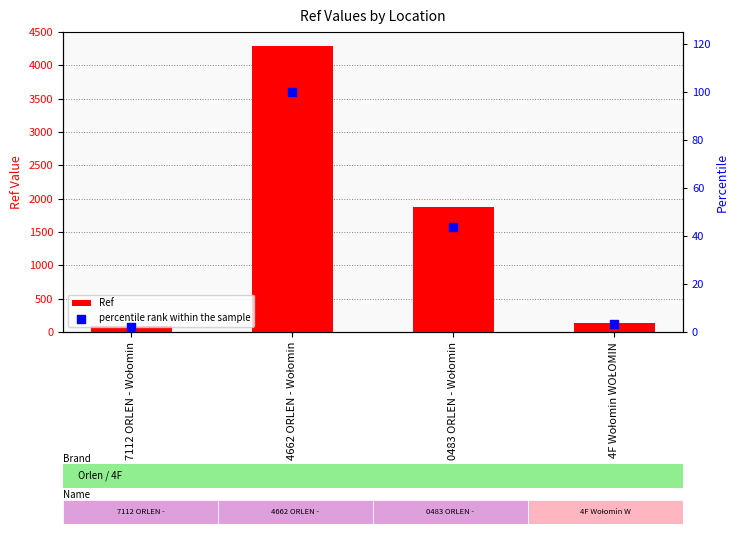

At how many categories does at least one series exceed 608?

2